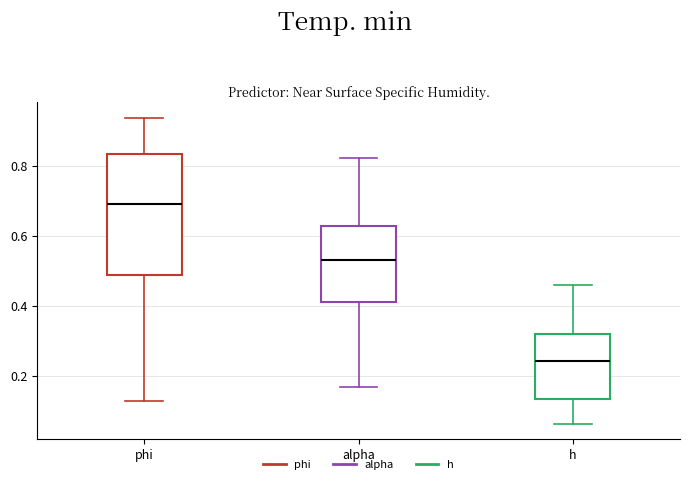

Reading left to right, read every box against the y-axis: the position of its median line, the range the box covers, and the ends of its whiskers. The values are not printed on the chart, so give them approximately, as read against the axis.

phi: median 0.70, box 0.48 to 0.84, whiskers 0.12 to 0.94
alpha: median 0.54, box 0.42 to 0.62, whiskers 0.16 to 0.82
h: median 0.24, box 0.14 to 0.32, whiskers 0.06 to 0.46